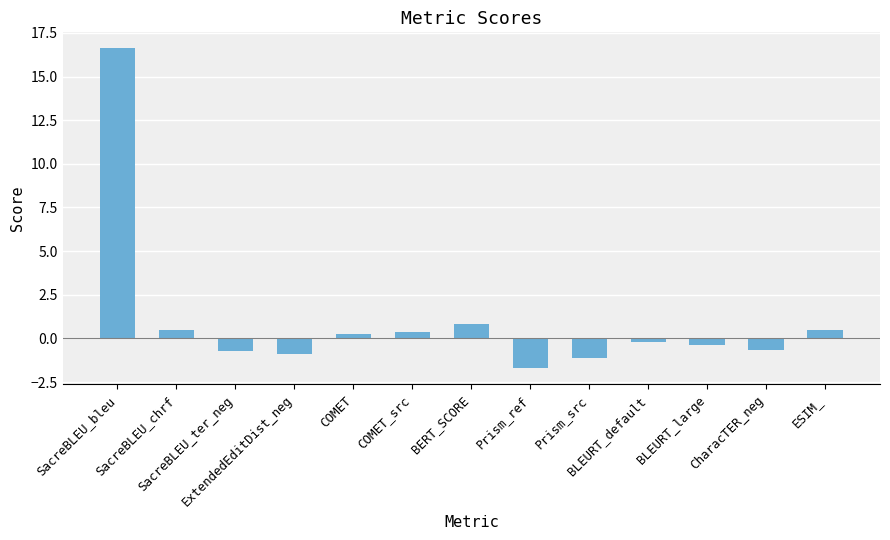

Read the value at Prism_ref.

-1.7